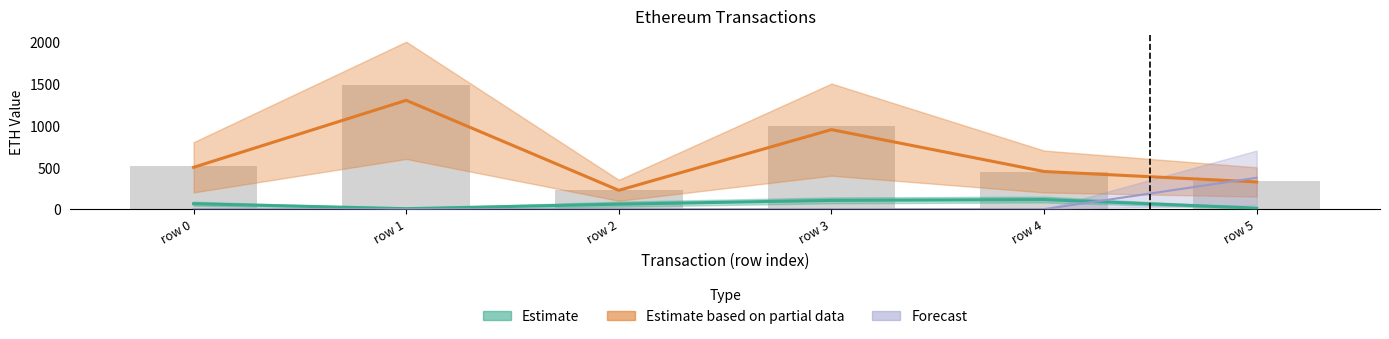

List the labels in order of transactionIndex value, largest first.

row 4, row 3, row 0, row 2, row 5, row 1